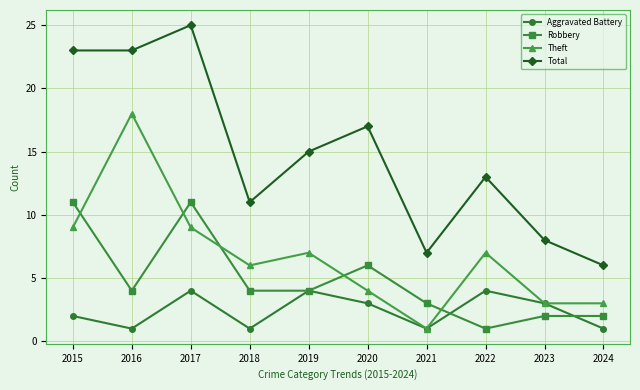

At which category is the sum across all series the highest?

2017